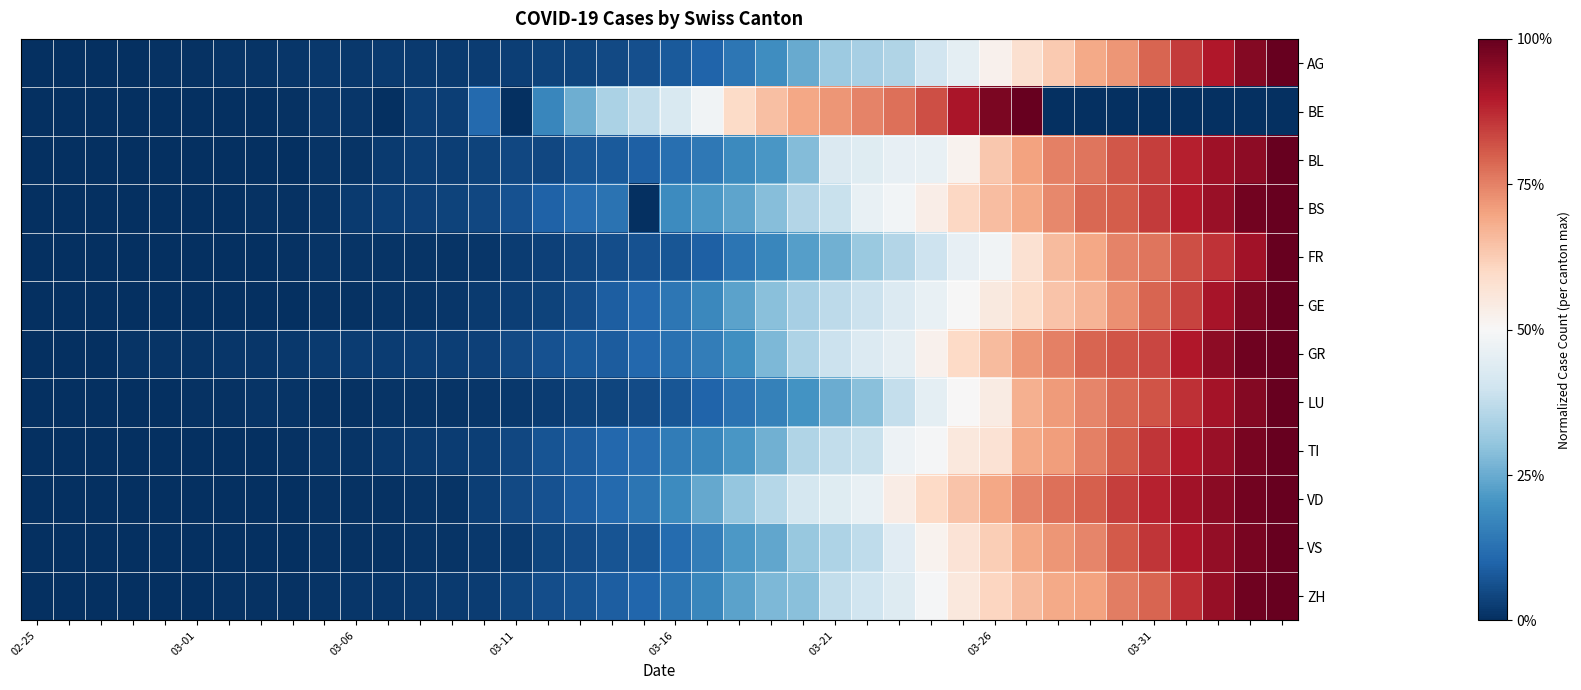

Reading left to right, extract all data points from this chart.

AG: 0.0	0.0	0.0	0.0	0.0	0.0	0.0	0.0	0.0	0.0	0.0	0.0	0.0	0.0	0.0	0.0	0.0	0.0	0.0	0.1	0.1	0.1	0.1	0.2	0.2	0.3	0.3	0.3	0.4	0.5	0.5	0.6	0.6	0.7	0.7	0.8	0.8	0.9	1.0	1.0
BE: 0.0	0.0	0.0	0.0	0.0	0.0	0.0	0.0	0.0	0.0	0.0	0.0	0.0	0.0	0.1	0.0	0.2	0.3	0.3	0.4	0.4	0.5	0.6	0.6	0.7	0.7	0.7	0.8	0.8	0.9	1.0	1.0	0.0	0.0	0.0	0.0	0.0	0.0	0.0	0.0
BL: 0.0	0.0	0.0	0.0	0.0	0.0	0.0	0.0	0.0	0.0	0.0	0.0	0.0	0.0	0.0	0.0	0.0	0.1	0.1	0.1	0.1	0.1	0.2	0.2	0.3	0.4	0.4	0.5	0.5	0.5	0.6	0.7	0.8	0.8	0.8	0.8	0.9	0.9	0.9	1.0
BS: 0.0	0.0	0.0	0.0	0.0	0.0	0.0	0.0	0.0	0.0	0.0	0.0	0.0	0.0	0.0	0.1	0.1	0.1	0.1	0.0	0.2	0.2	0.2	0.3	0.4	0.4	0.5	0.5	0.5	0.6	0.7	0.7	0.7	0.8	0.8	0.9	0.9	0.9	1.0	1.0
FR: 0.0	0.0	0.0	0.0	0.0	0.0	0.0	0.0	0.0	0.0	0.0	0.0	0.0	0.0	0.0	0.0	0.0	0.0	0.1	0.1	0.1	0.1	0.1	0.2	0.2	0.3	0.3	0.4	0.4	0.5	0.5	0.6	0.7	0.7	0.7	0.8	0.8	0.9	0.9	1.0
GE: 0.0	0.0	0.0	0.0	0.0	0.0	0.0	0.0	0.0	0.0	0.0	0.0	0.0	0.0	0.0	0.0	0.0	0.1	0.1	0.1	0.1	0.2	0.2	0.3	0.3	0.4	0.4	0.4	0.5	0.5	0.5	0.6	0.6	0.7	0.7	0.8	0.8	0.9	1.0	1.0
GR: 0.0	0.0	0.0	0.0	0.0	0.0	0.0	0.0	0.0	0.0	0.0	0.0	0.0	0.0	0.0	0.0	0.1	0.1	0.1	0.1	0.1	0.2	0.2	0.3	0.3	0.4	0.4	0.5	0.5	0.6	0.7	0.7	0.8	0.8	0.8	0.8	0.9	0.9	1.0	1.0
LU: 0.0	0.0	0.0	0.0	0.0	0.0	0.0	0.0	0.0	0.0	0.0	0.0	0.0	0.0	0.0	0.0	0.0	0.0	0.0	0.1	0.1	0.1	0.1	0.2	0.2	0.3	0.3	0.4	0.5	0.5	0.5	0.7	0.7	0.7	0.8	0.8	0.9	0.9	1.0	1.0
TI: 0.0	0.0	0.0	0.0	0.0	0.0	0.0	0.0	0.0	0.0	0.0	0.0	0.0	0.0	0.0	0.0	0.1	0.1	0.1	0.1	0.2	0.2	0.2	0.3	0.3	0.4	0.4	0.5	0.5	0.6	0.6	0.7	0.7	0.8	0.8	0.9	0.9	0.9	1.0	1.0
VD: 0.0	0.0	0.0	0.0	0.0	0.0	0.0	0.0	0.0	0.0	0.0	0.0	0.0	0.0	0.0	0.0	0.1	0.1	0.1	0.1	0.2	0.2	0.3	0.4	0.4	0.4	0.5	0.5	0.6	0.6	0.7	0.7	0.8	0.8	0.8	0.9	0.9	1.0	1.0	1.0
VS: 0.0	0.0	0.0	0.0	0.0	0.0	0.0	0.0	0.0	0.0	0.0	0.0	0.0	0.0	0.0	0.0	0.0	0.1	0.1	0.1	0.1	0.2	0.2	0.2	0.3	0.3	0.4	0.4	0.5	0.6	0.6	0.7	0.7	0.7	0.8	0.9	0.9	0.9	1.0	1.0
ZH: 0.0	0.0	0.0	0.0	0.0	0.0	0.0	0.0	0.0	0.0	0.0	0.0	0.0	0.0	0.0	0.0	0.1	0.1	0.1	0.1	0.1	0.2	0.2	0.3	0.3	0.4	0.4	0.4	0.5	0.6	0.6	0.7	0.7	0.7	0.8	0.8	0.9	0.9	1.0	1.0